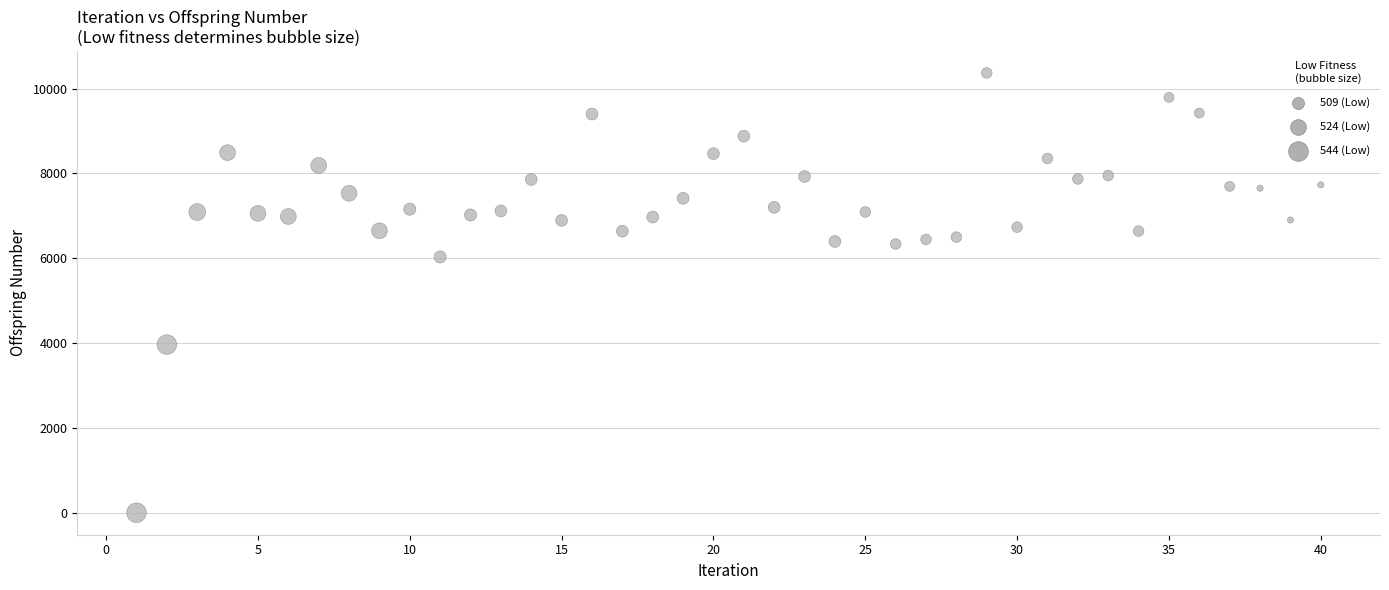

What Y value in the scatter plot is closest to 5184?

6031